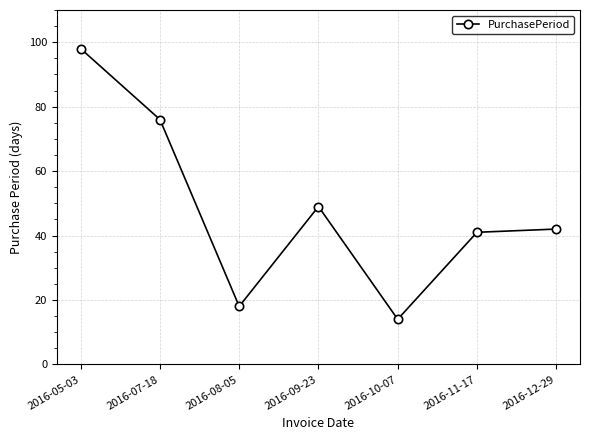

Reading right to left, what are all the values shown in this chart?

2016-12-29=42	2016-11-17=41	2016-10-07=14	2016-09-23=49	2016-08-05=18	2016-07-18=76	2016-05-03=98